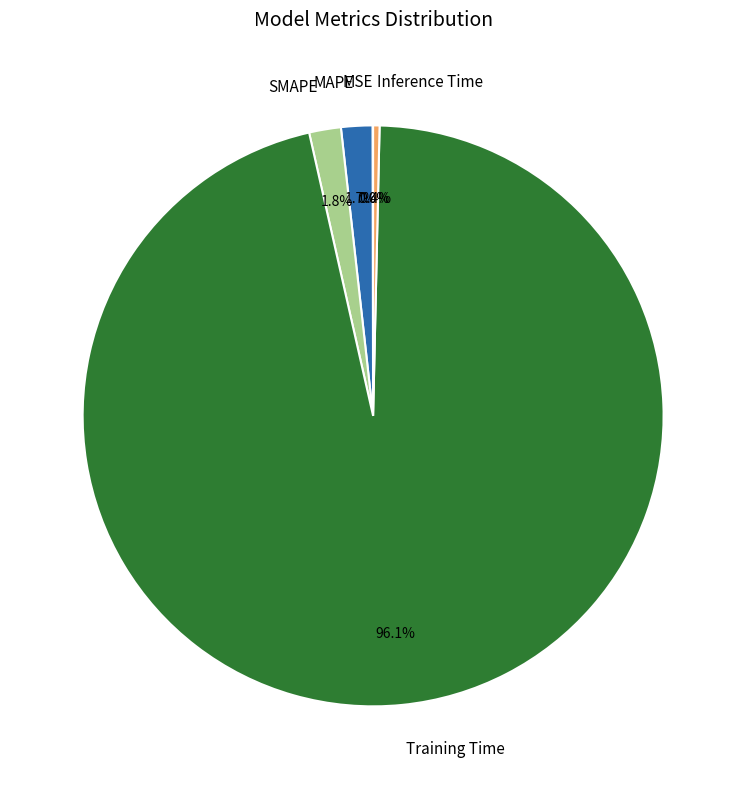

Between SMAPE and Training Time, which is larger?

Training Time